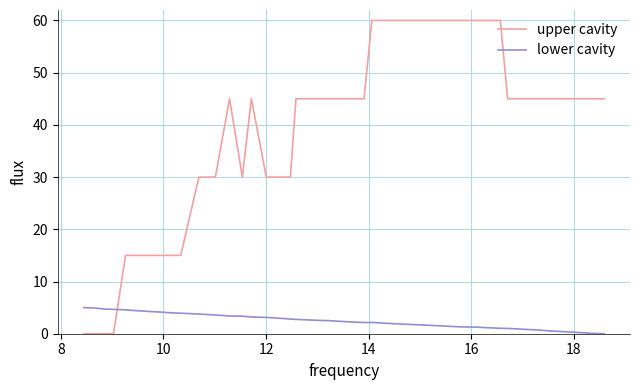

What is the difference between the maximum and minimum values in the upper cavity series?

60.0